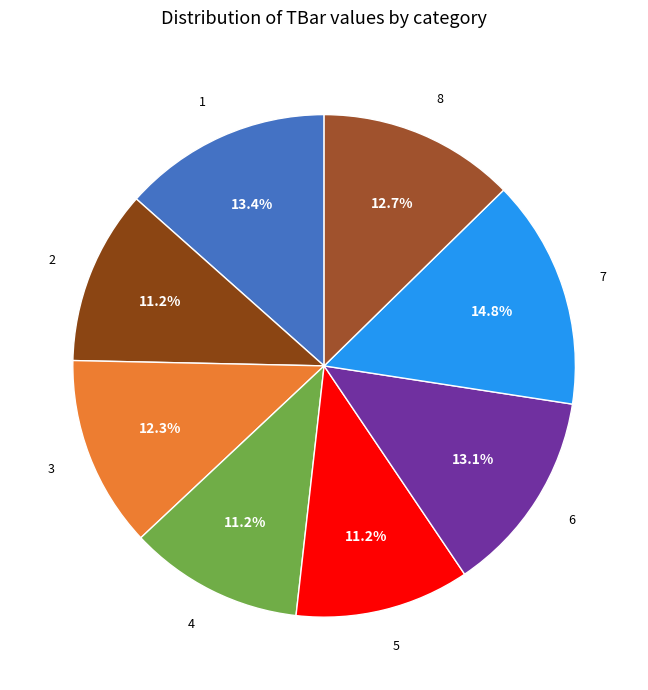

Do 4 and 1 together represent more than half of the pie?

No